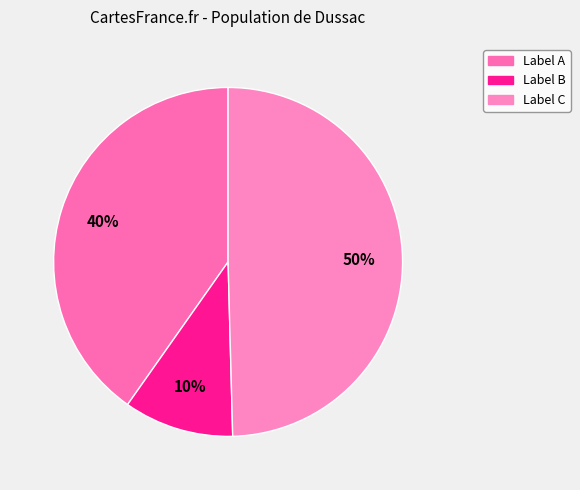

How many slices are in this pie chart?

3